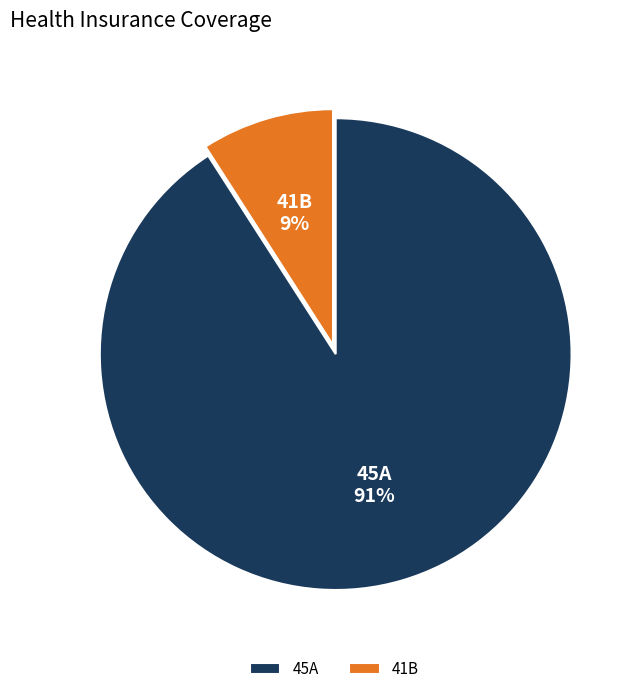

To the nearest percent, what percentage of the pie is 41B?

9%